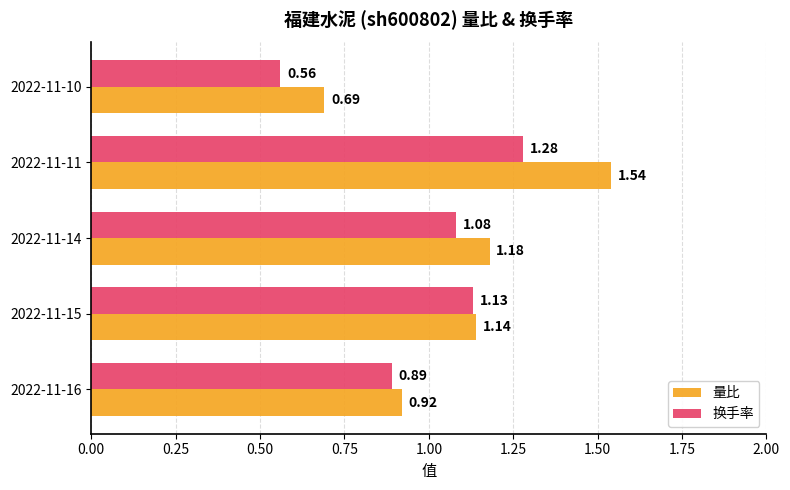

What is the sum of all 换手率 values?

4.9